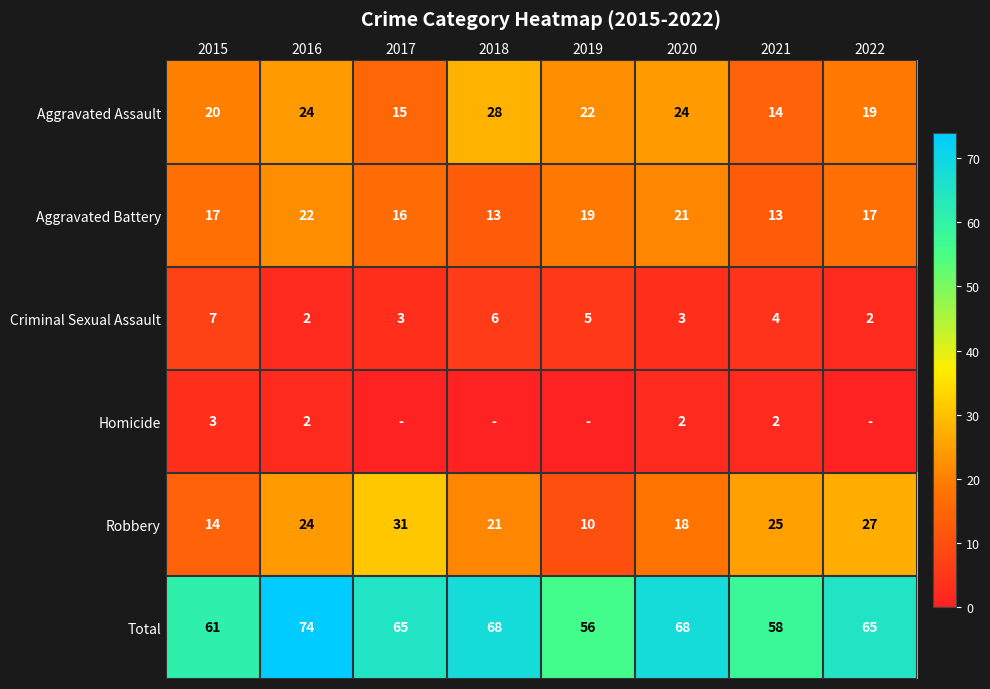

Between 2015 and 2016, which series saw the biggest shift?

Total